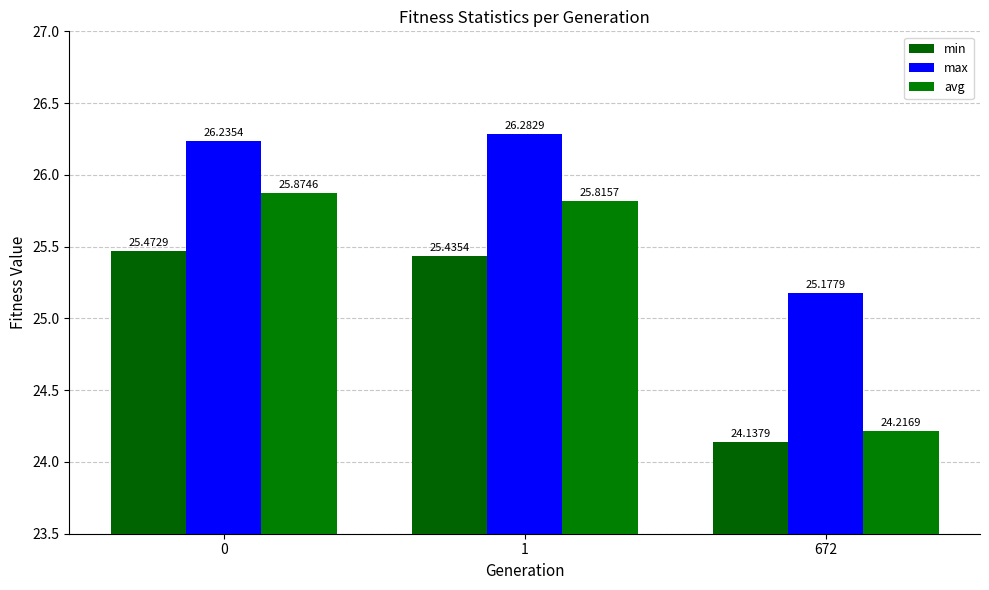

Count the avg values in the range 24 to 25.

1